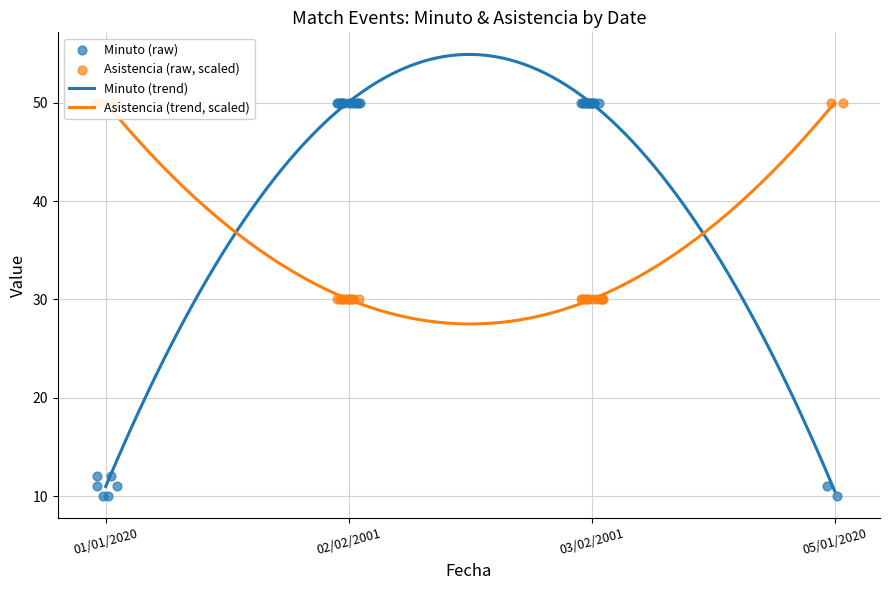

Which series contains the highest Y value?

Minuto